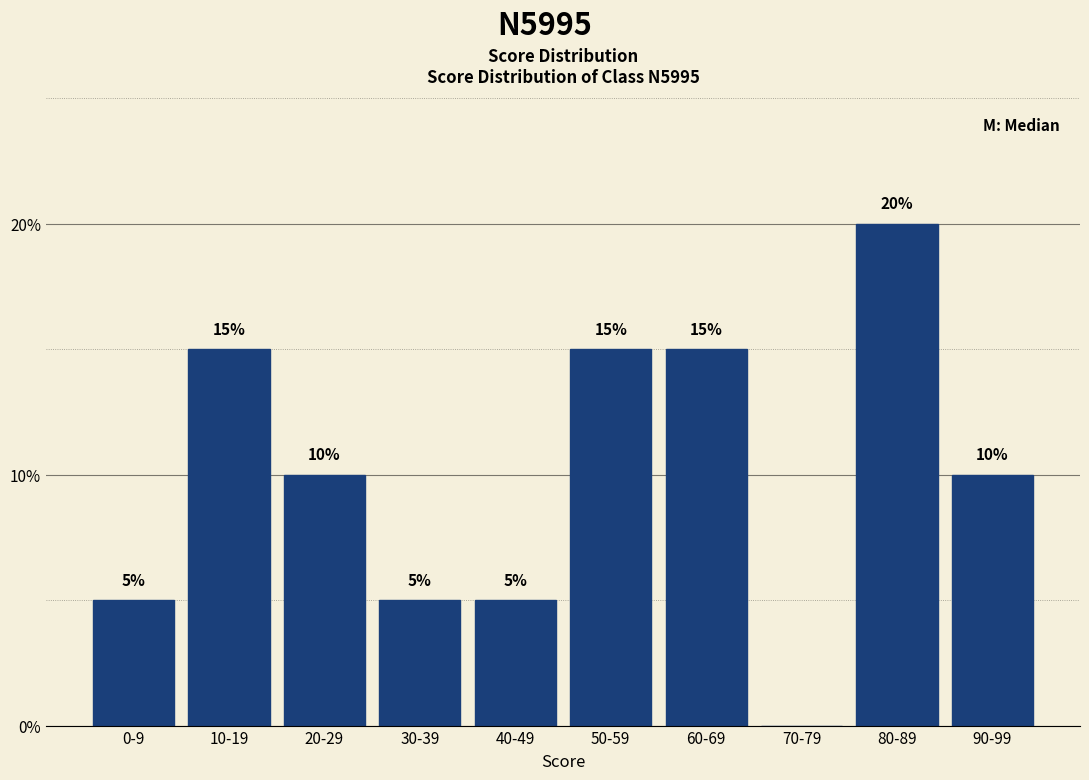

Reading left to right, list all the values displayed in this chart.

0-9=5	10-19=15	20-29=10	30-39=5	40-49=5	50-59=15	60-69=15	70-79=0	80-89=20	90-99=10